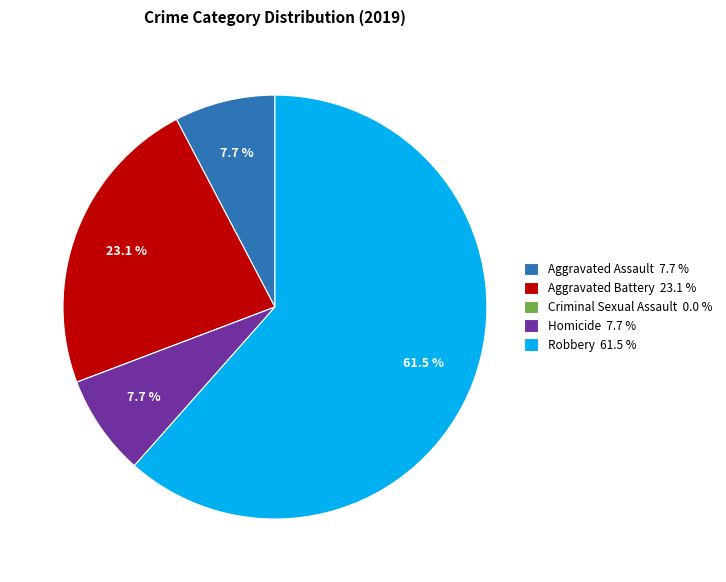

The Aggravated Battery slice represents 23% of the pie. True or false?

True